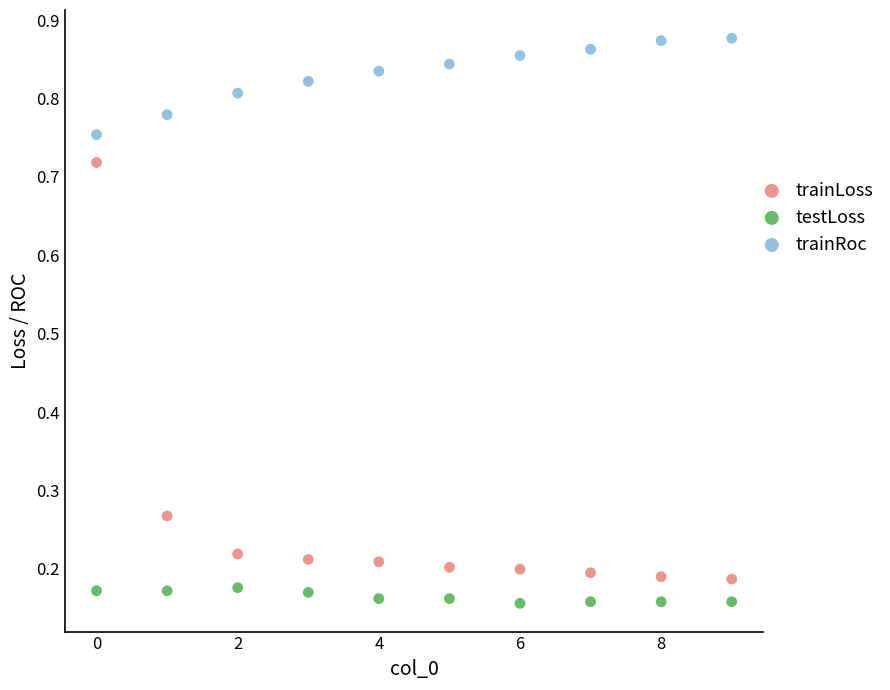

Which series has the widest spread of Y values?

trainLoss